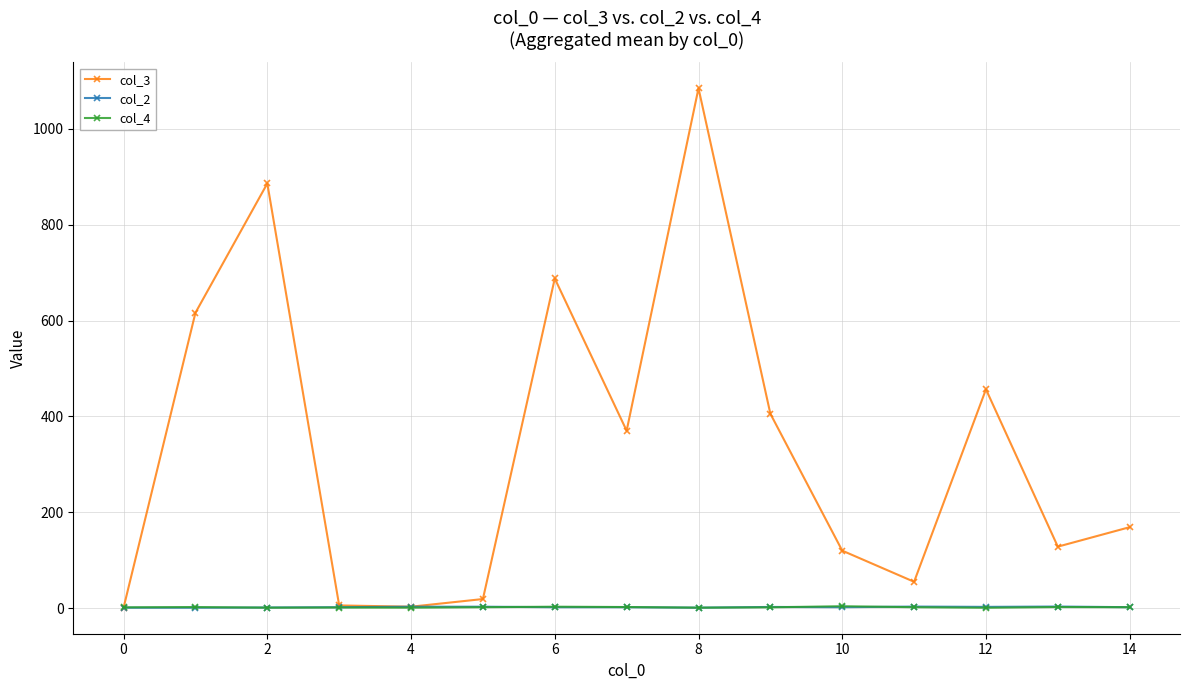

Which series has the largest range (max minus min)?

col_3